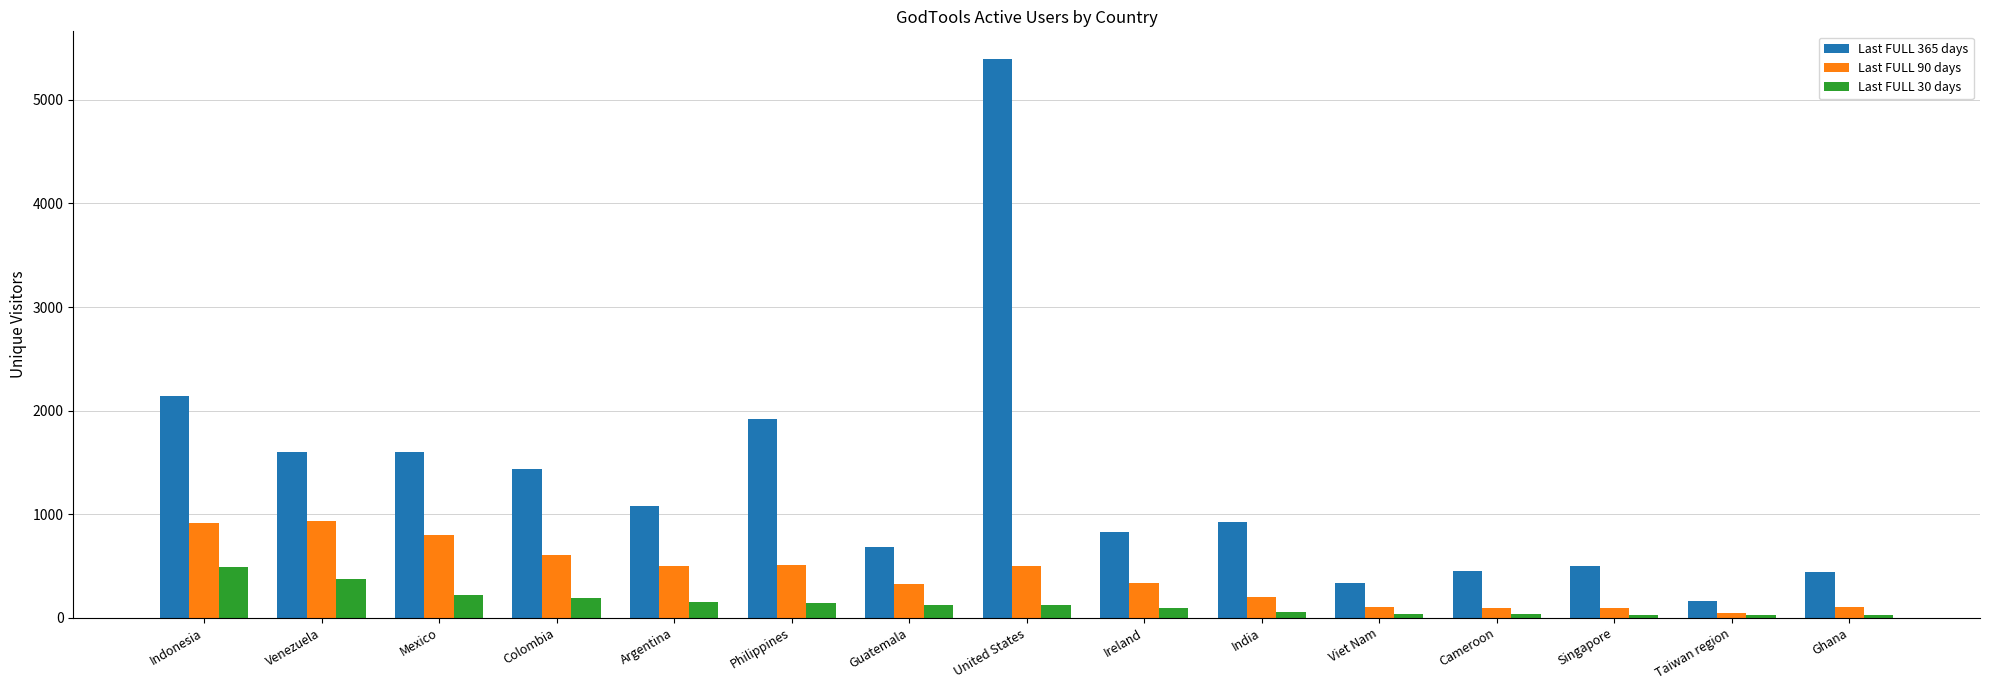

Are the bars horizontal?

No